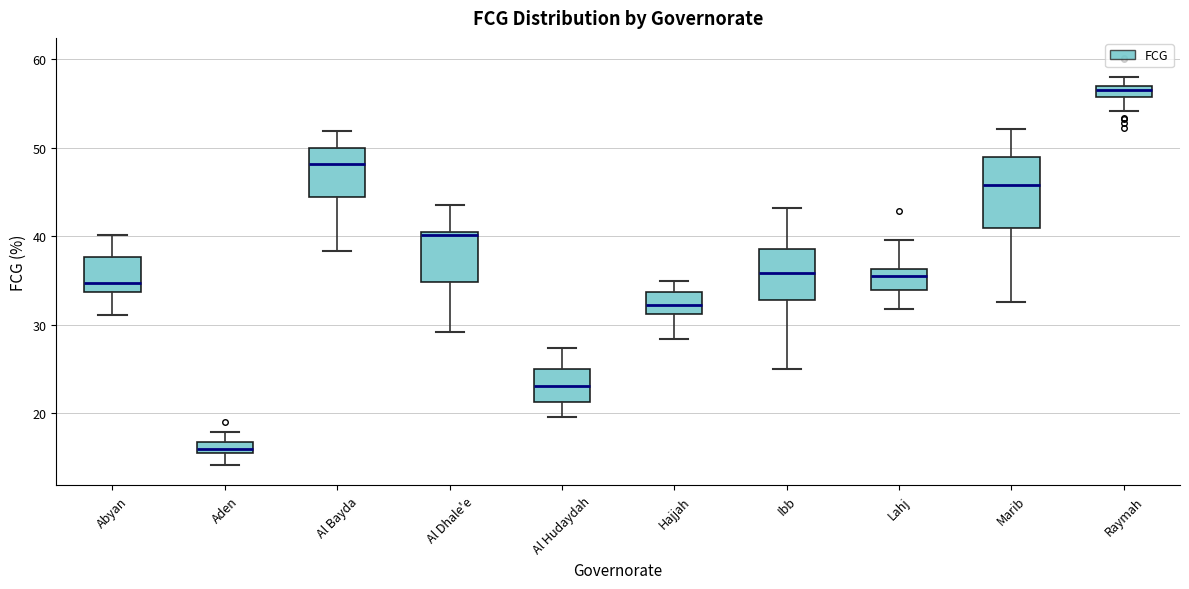

Where does the upper whisker of the box for Abyan end on the y-axis? The values are not printed on the chart, so give them approximately, as read against the axis.

40